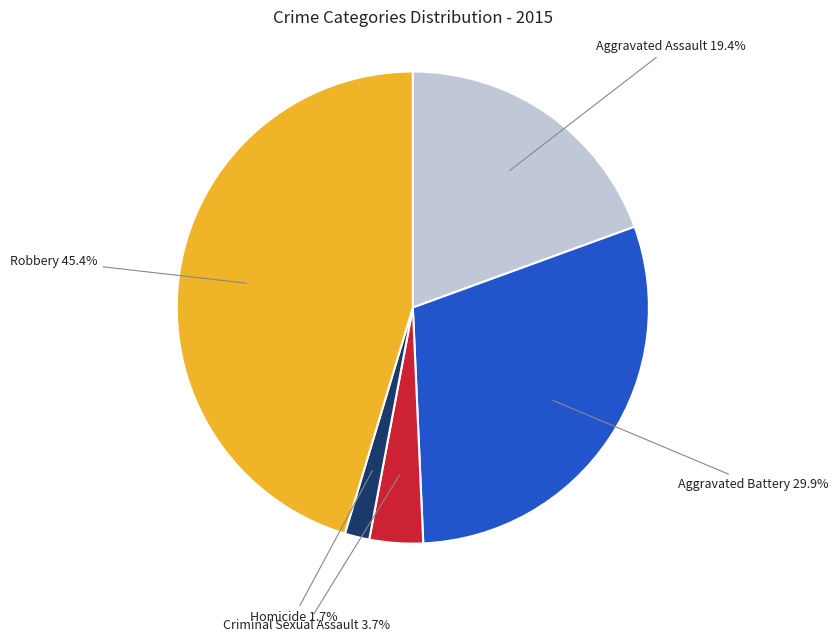

Does Aggravated Assault represent more than half of the total?

No